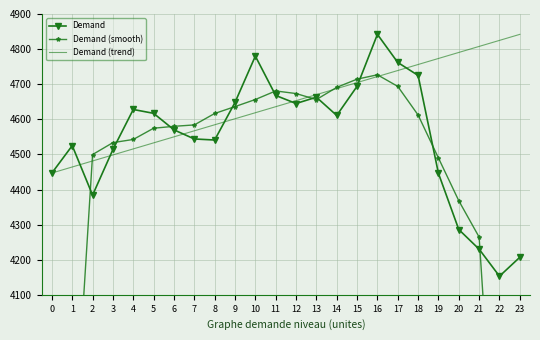

Reading right to left, transcribe all the data shown in this chart.

Demand: 23=4207.0	22=4153.0	21=4230.0	20=4286.0	19=4446.0	18=4725.0	17=4762.0	16=4842.0	15=4694.0	14=4611.0	13=4663.0	12=4645.0	11=4668.0	10=4780.0	9=4648.0	8=4541.0	7=4544.0	6=4570.0	5=4617.0	4=4628.0	3=4514.0	2=4384.0	1=4525.0	0=4447.0
Demand (smooth): 23=2518.0	22=3375.2	21=4264.4	20=4368.0	19=4489.8	18=4612.2	17=4693.8	16=4726.8	15=4714.4	14=4691.0	13=4656.2	12=4673.4	11=4680.8	10=4656.4	9=4636.2	8=4616.6	7=4584.0	6=4580.0	5=4574.6	4=4542.6	3=4533.6	2=4499.6	1=3574.0	0=2671.2
Demand (trend): 23=4842.0	22=4824.8	21=4807.7	20=4790.5	19=4773.3	18=4756.1	17=4739.0	16=4721.8	15=4704.6	14=4687.4	13=4670.3	12=4653.1	11=4635.9	10=4618.7	9=4601.6	8=4584.4	7=4567.2	6=4550.0	5=4532.9	4=4515.7	3=4498.5	2=4481.3	1=4464.2	0=4447.0